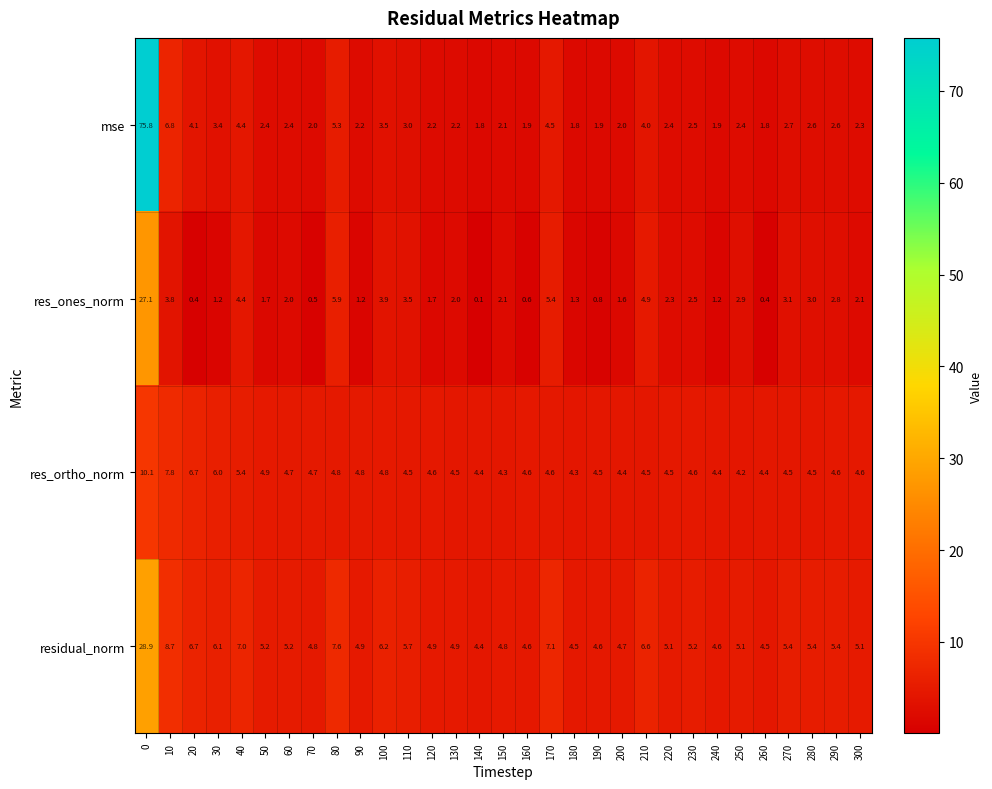

What is the total value across all series at 140?

10.7